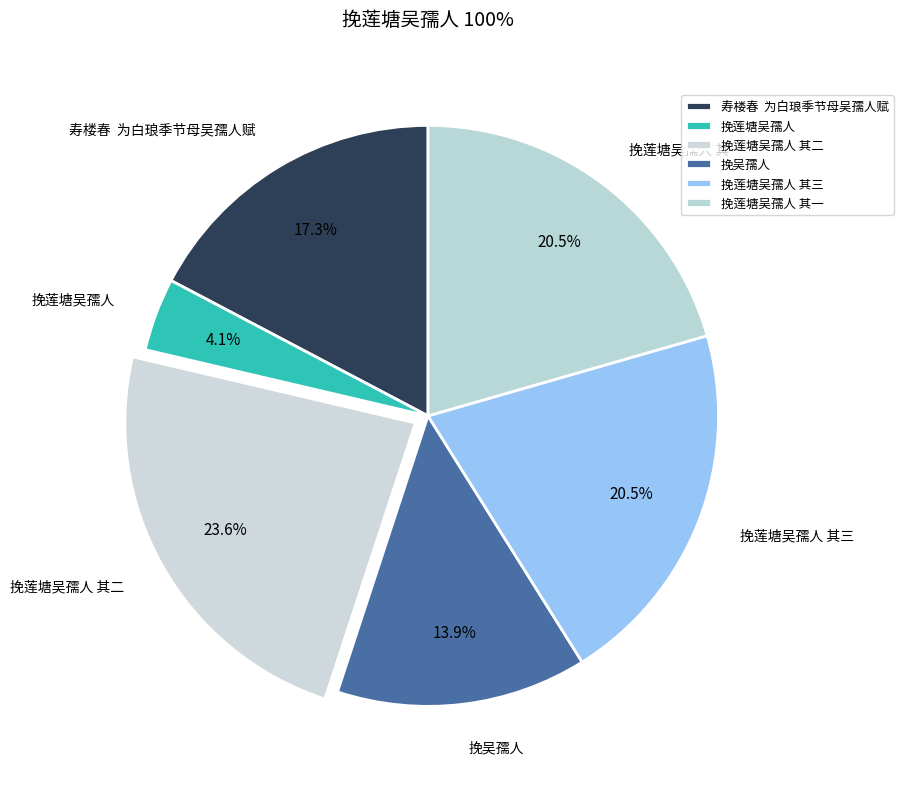

To the nearest percent, what is the combined percentage of 挽莲塘吴孺人 其一 and 挽吴孺人?

34%